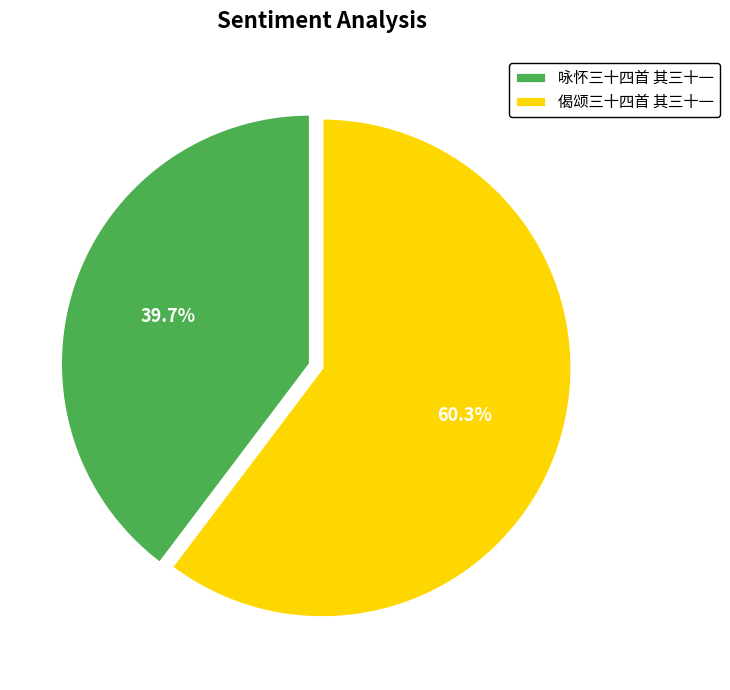

To the nearest percent, what is the average slice percentage?

50%